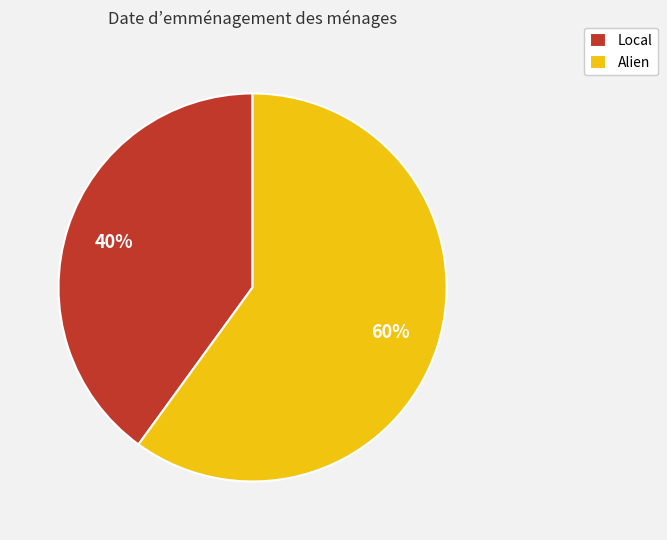

Is the sum of Local and Alien greater than half?

Yes